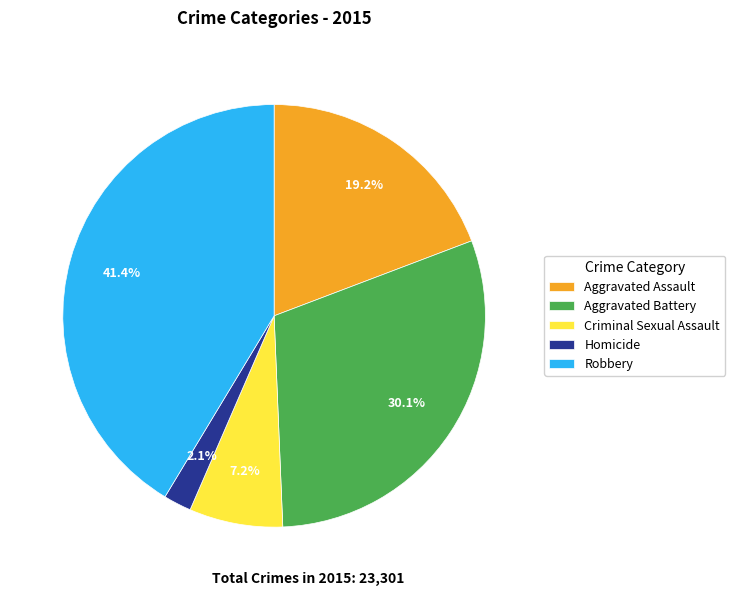

The Robbery slice represents 41% of the pie. True or false?

True